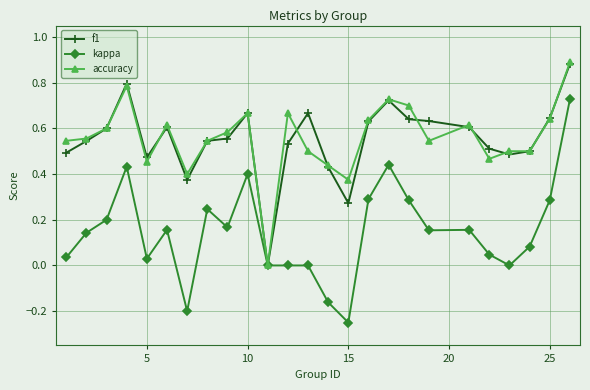

Which series has the widest spread of values?

kappa